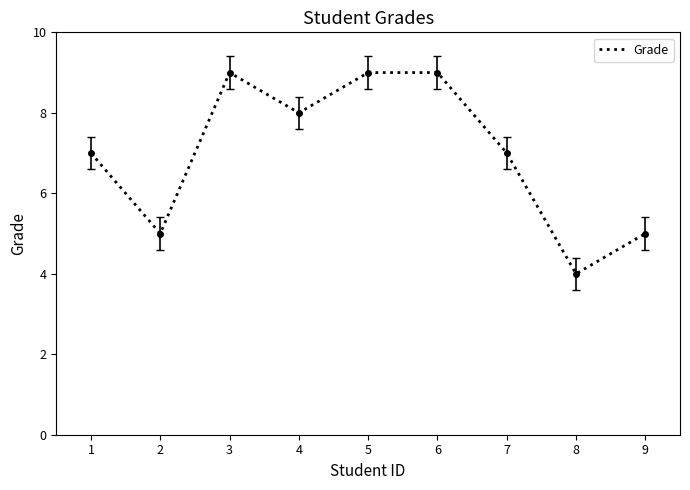

Approximately how many times larger is the value at 6 compared to 2?

1.8